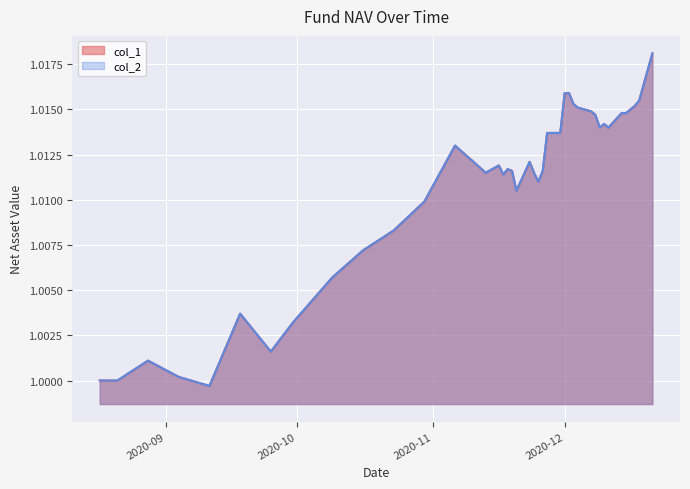

Which label corresponds to the largest value in the chart?

2020-12-21